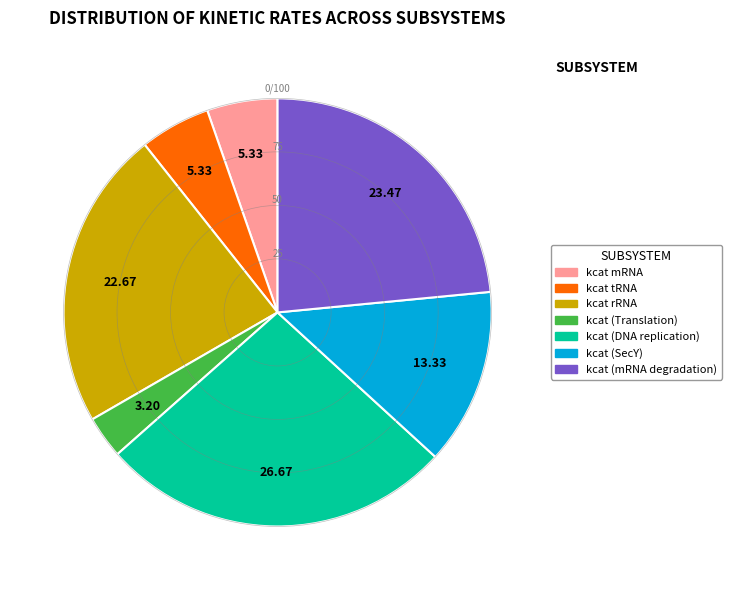

Does any single category account for the majority?

No